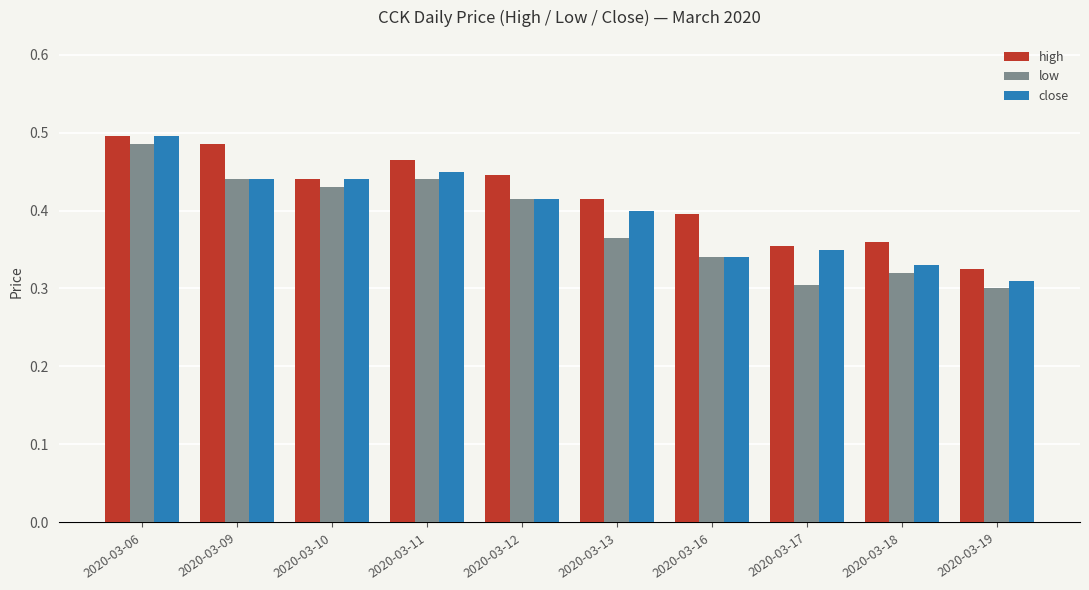

Between 2020-03-12 and 2020-03-17, which series saw the biggest shift?

low